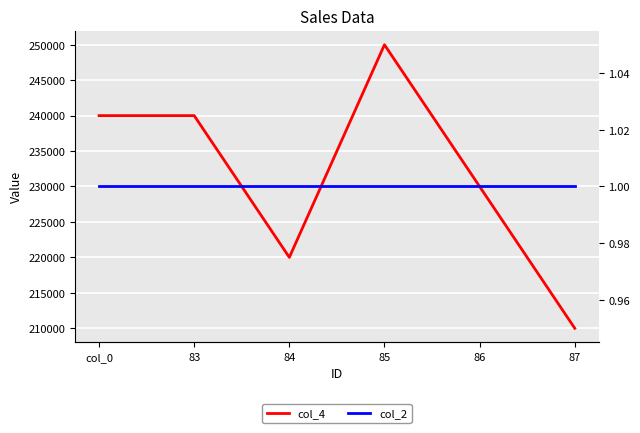

Which category has the highest value in the col_2 series?

col_0